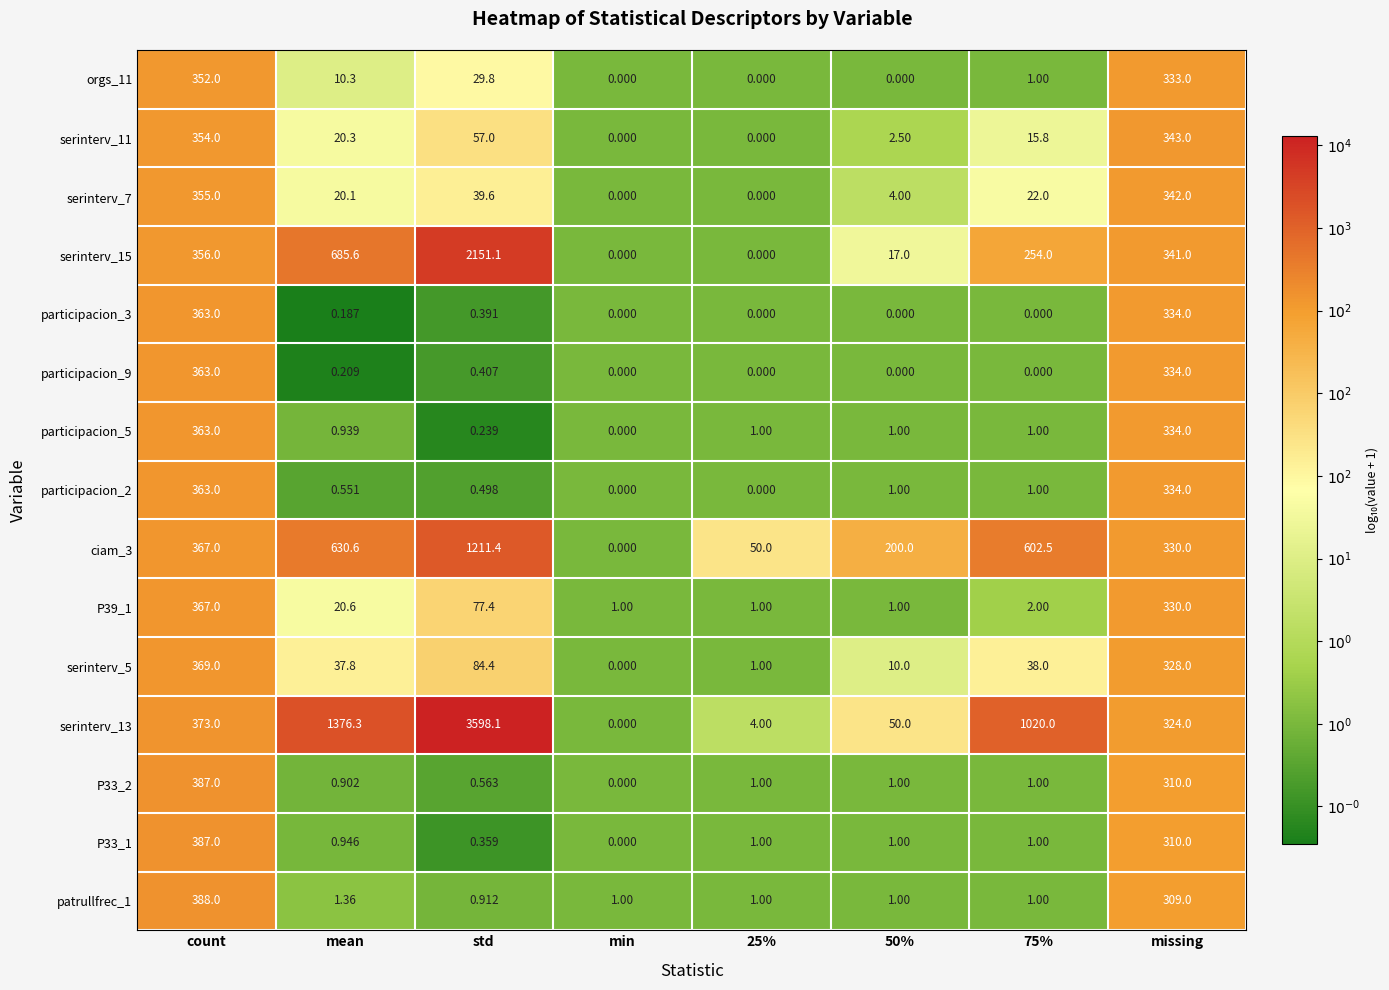

Where does the serinterv_11 series first go above 20?

count